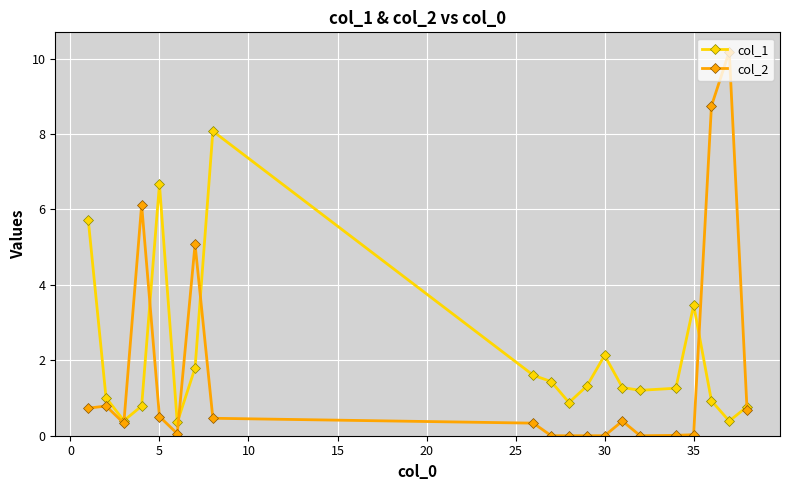

What is the greatest value displayed?

10.2